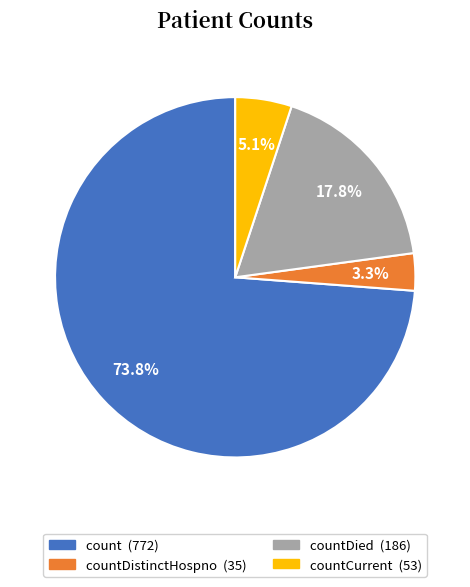

Is there any slice that represents more than half of the pie?

Yes